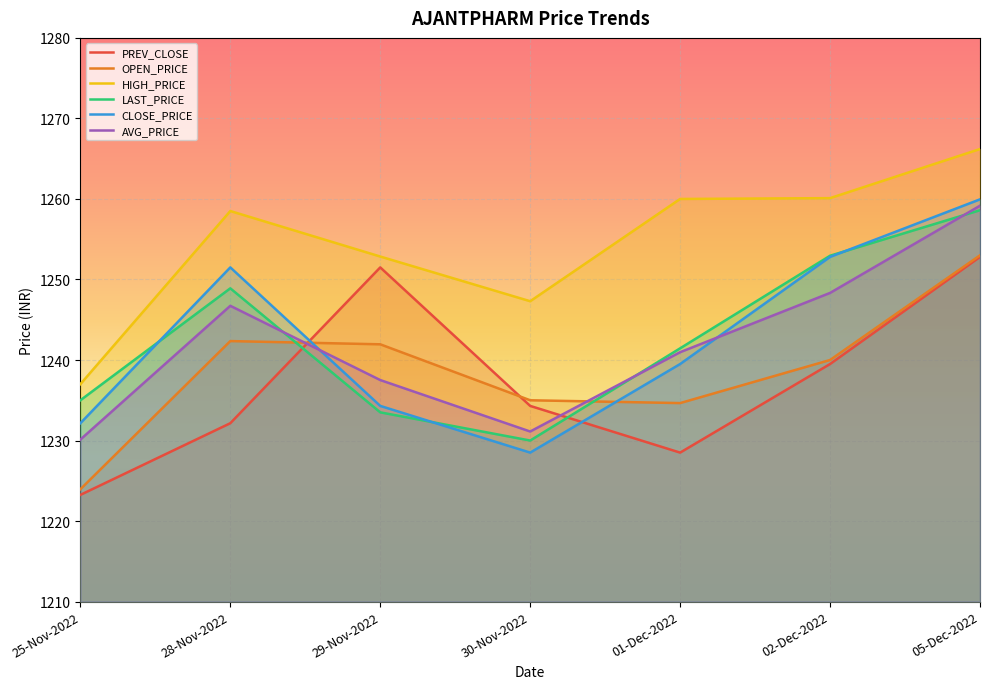

Reading left to right, list all the values displayed in this chart.

PREV_CLOSE: 1223.2	1232.2	1251.5	1234.3	1228.5	1239.5	1252.8
OPEN_PRICE: 1224.0	1242.3	1242.0	1235.0	1234.7	1240.0	1253.0
HIGH_PRICE: 1237.0	1258.5	1252.8	1247.3	1260.0	1260.1	1266.2
LAST_PRICE: 1235.0	1248.9	1233.5	1230.0	1241.5	1253.0	1258.6
CLOSE_PRICE: 1232.2	1251.5	1234.3	1228.5	1239.5	1252.8	1260.0
AVG_PRICE: 1230.1	1246.7	1237.5	1231.1	1241.0	1248.3	1259.2